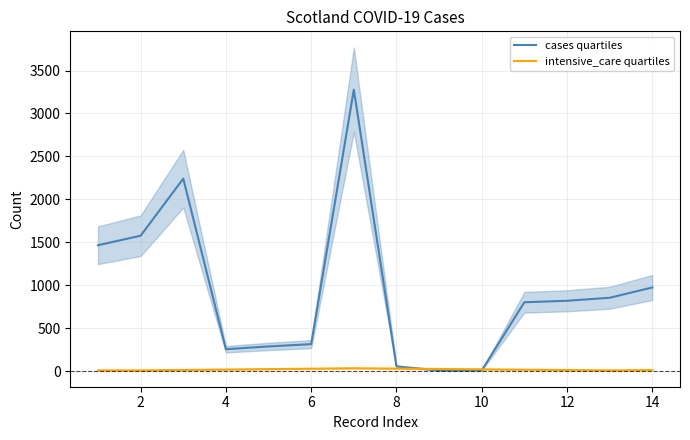

True or false: cases quartiles and intensive_care quartiles intersect in this chart.

True